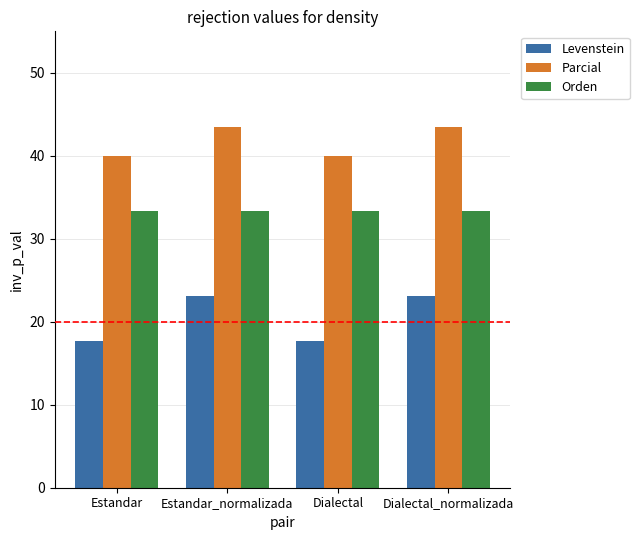

What is the maximum value shown in the chart?

43.5